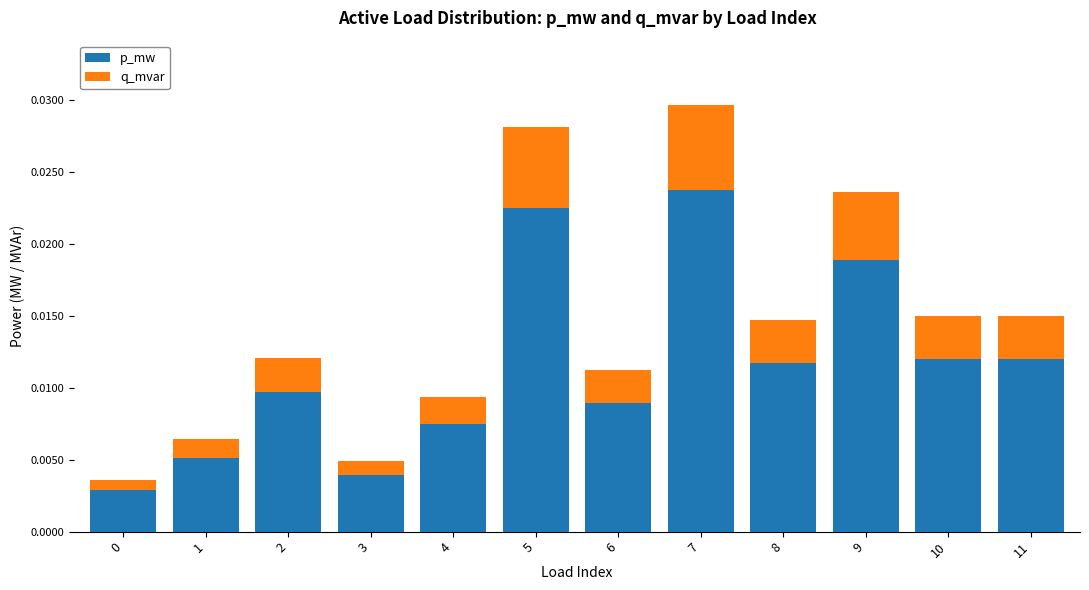

How many bars are there in total?

12